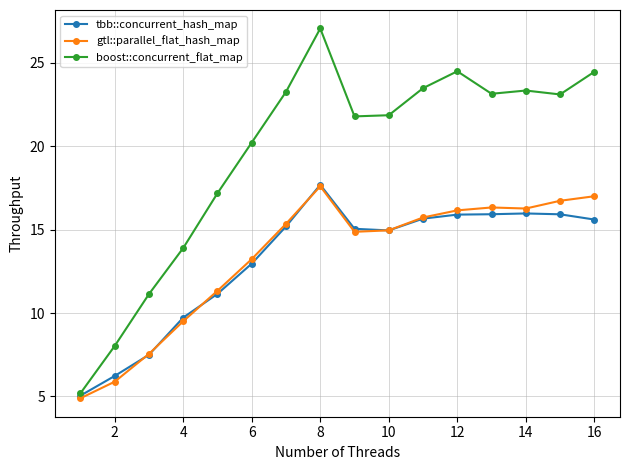

What is the minimum value for gtl::parallel_flat_hash_map?

4.9